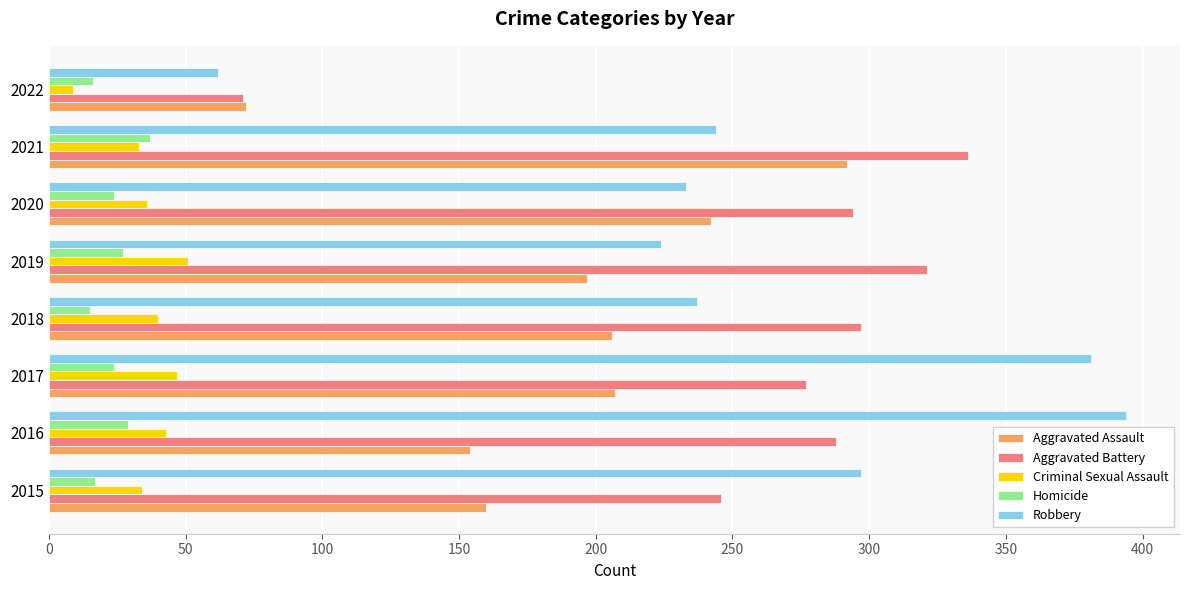

Count the number of data series in this chart.

5